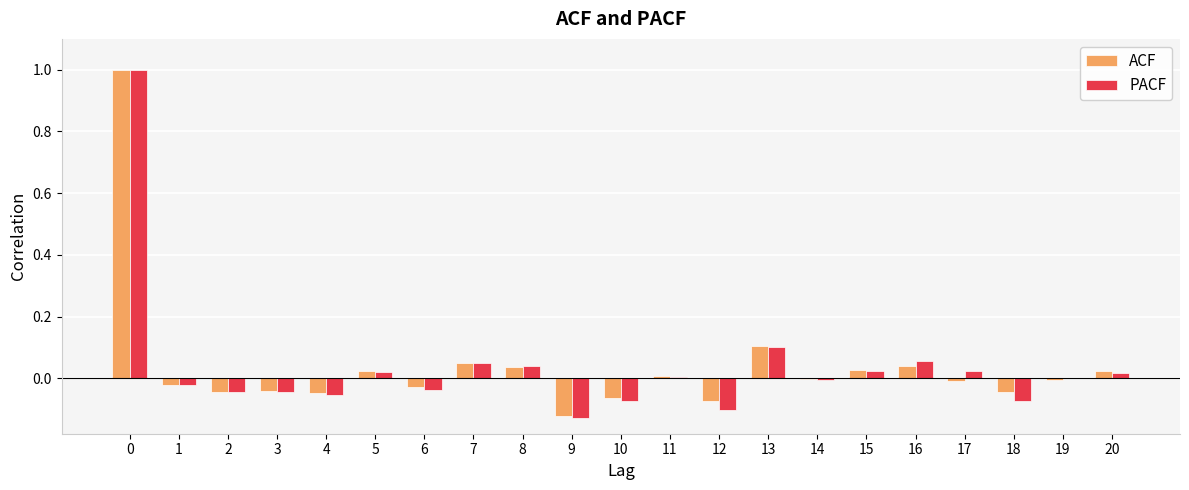

What is the sum of all ACF values?

0.8